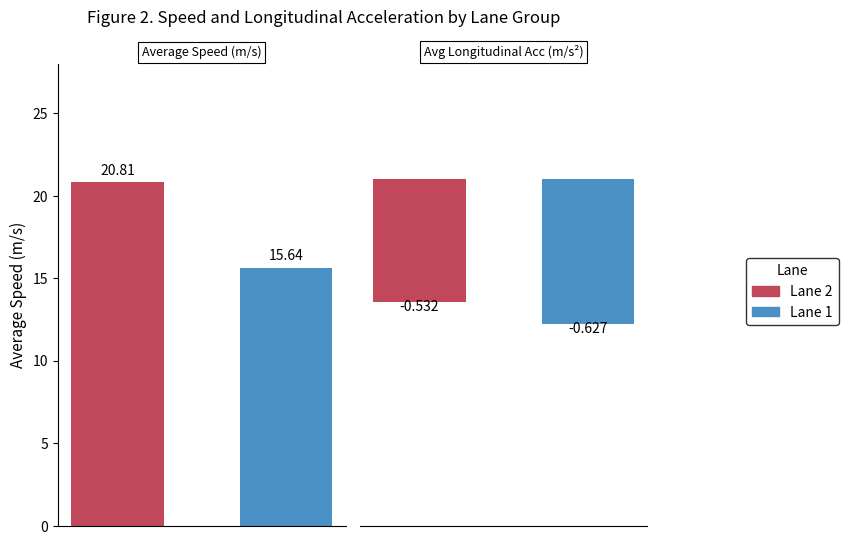

Is it true that lon_acc equals -0.1 at 56577?

False